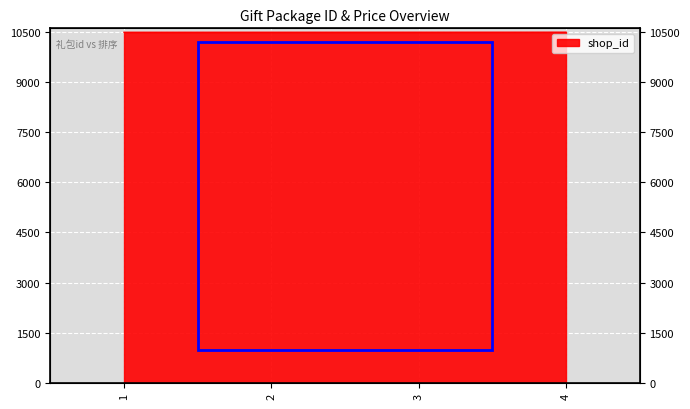

Which has a higher value, 3 or 4?

4